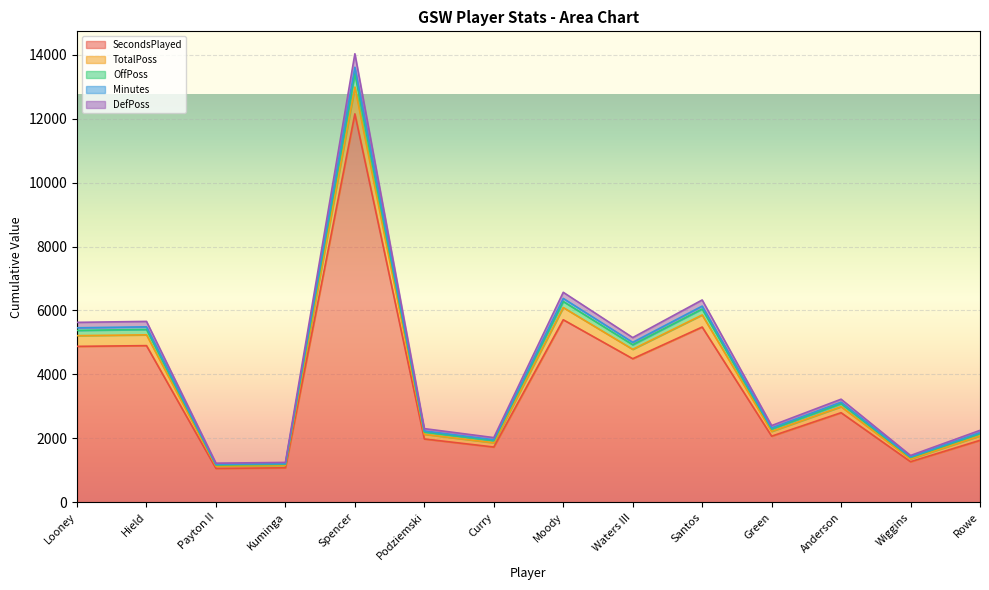

What is the difference between the highest and lowest values at Kuminga?

168